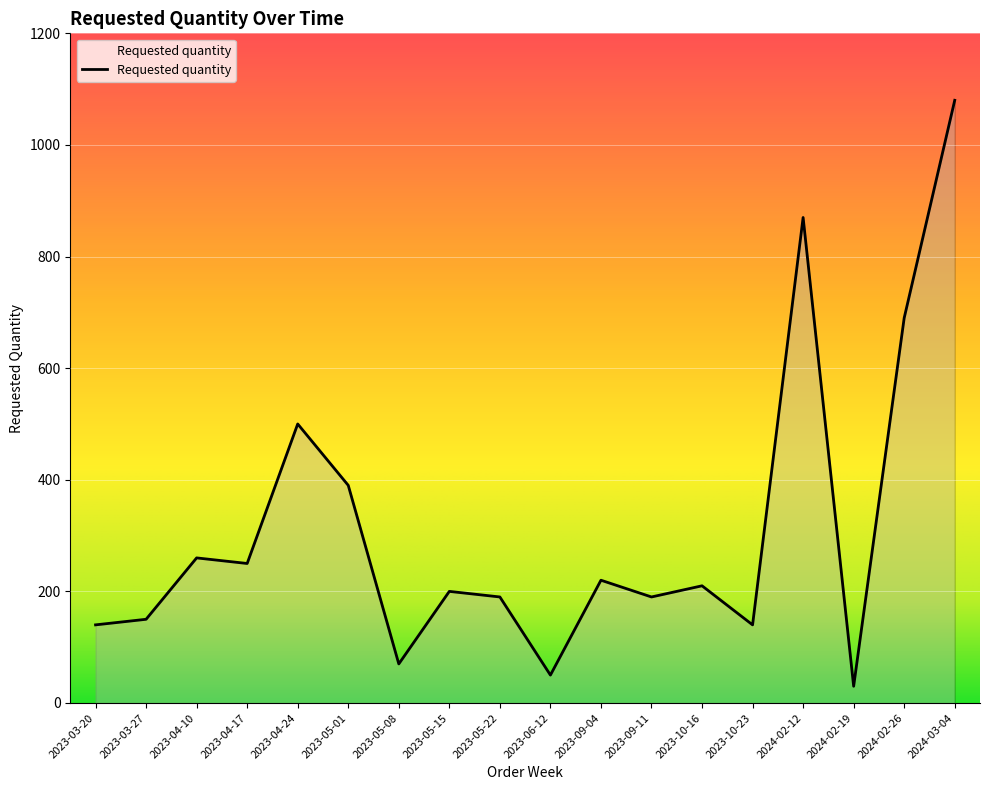

What is the change in value from 2023-05-08 to 2024-02-26?

+620